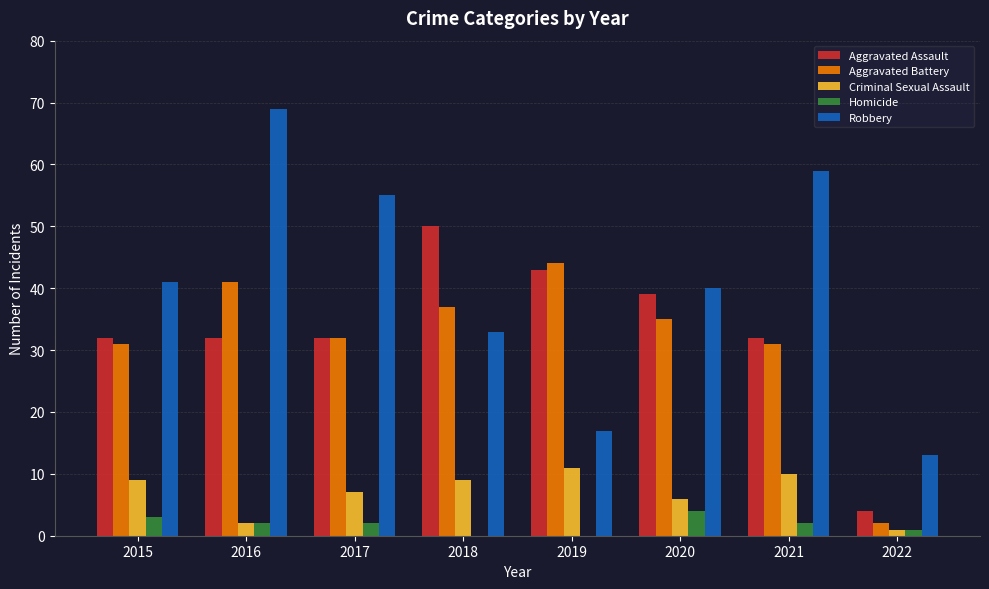

What is the sum of the Aggravated Assault values at 2017 and 2020?

71